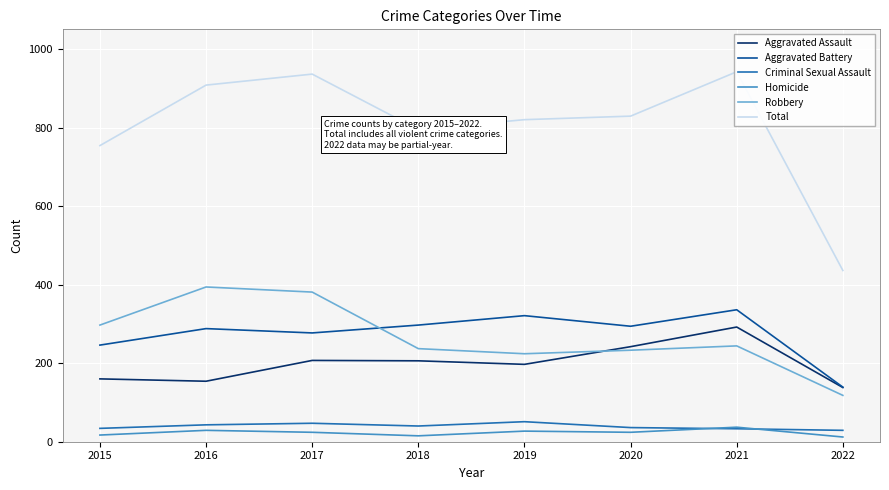

What is the difference between the second highest and minimum values in the Homicide series?

17